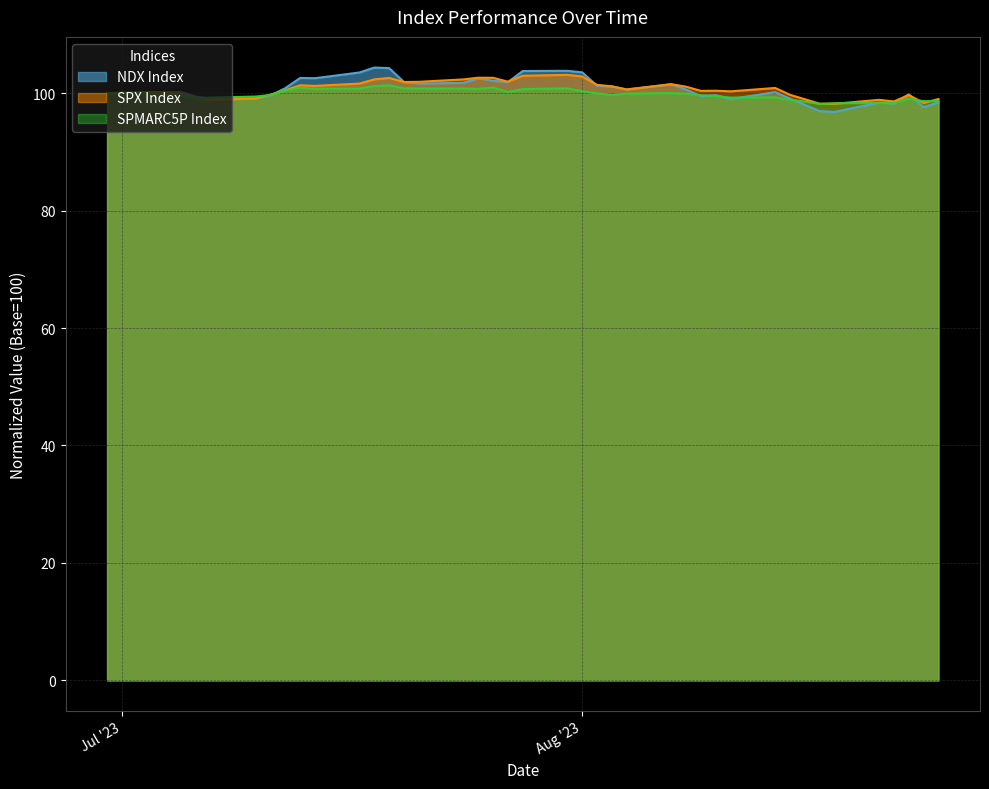

How many interior local valleys does the NDX Index series have?

10